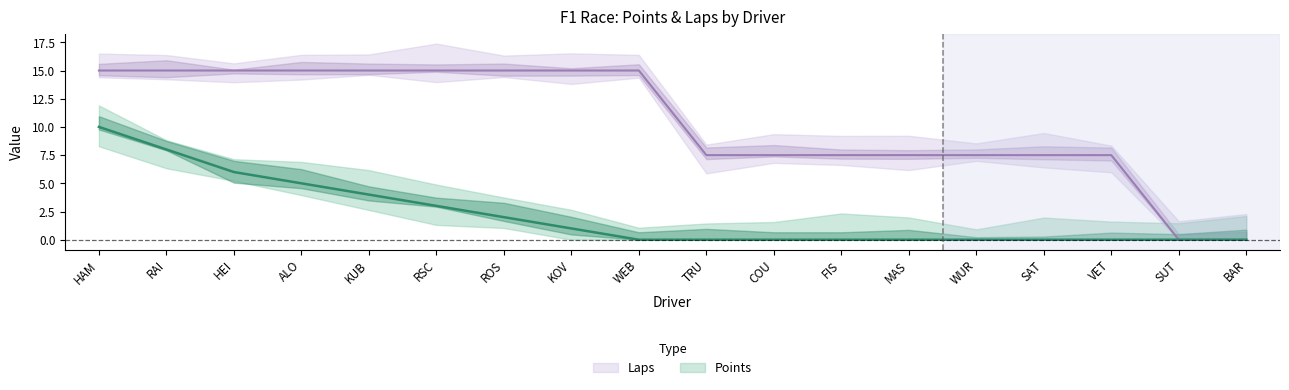

At which label is Laps closest to 7?

TRU